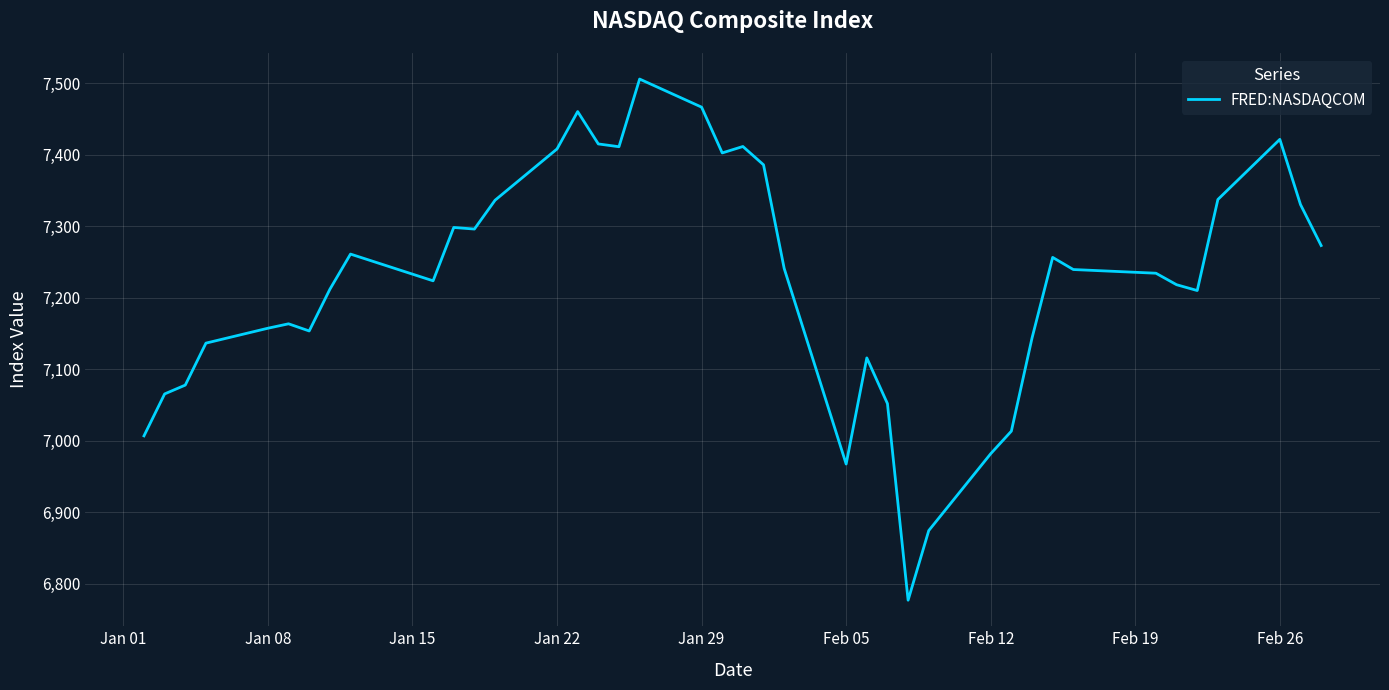

What is the smallest value displayed?

6777.2